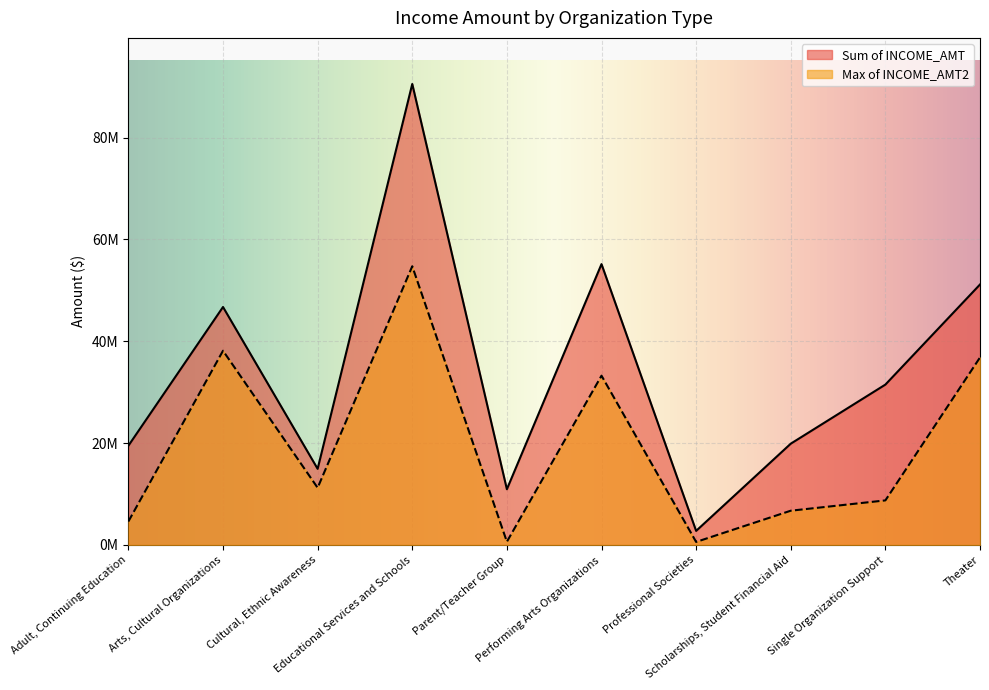

Which label corresponds to the smallest value in the chart?

Professional Societies